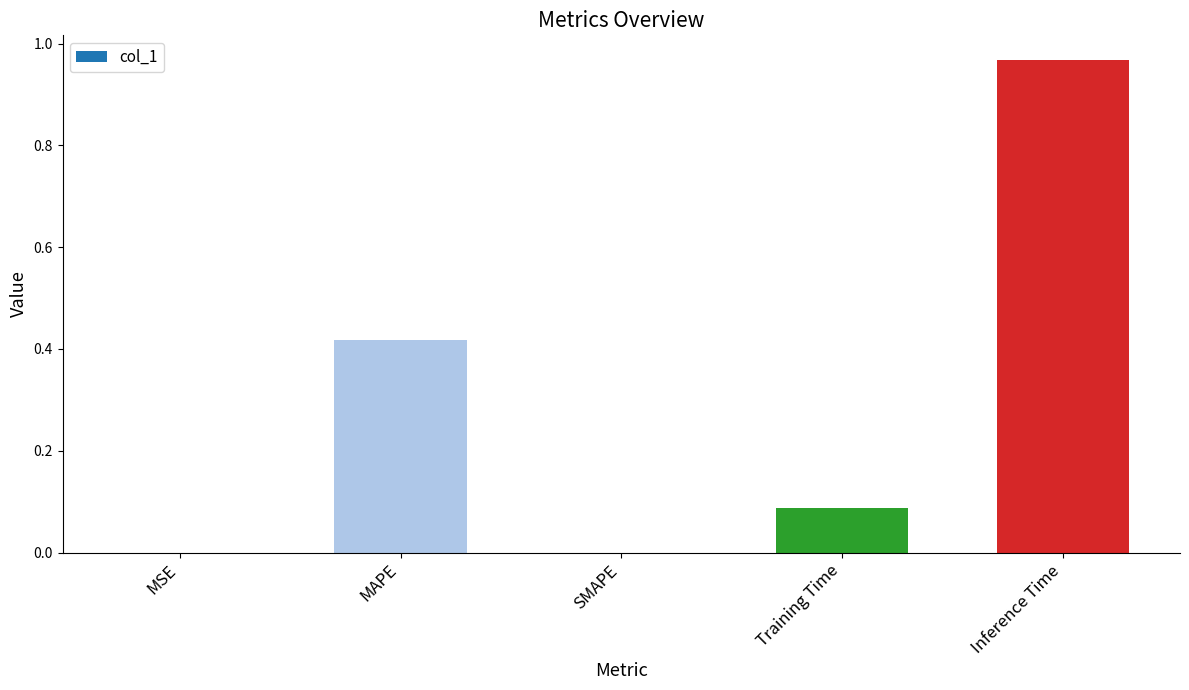

At which category does the chart reach its peak across all series?

Inference Time